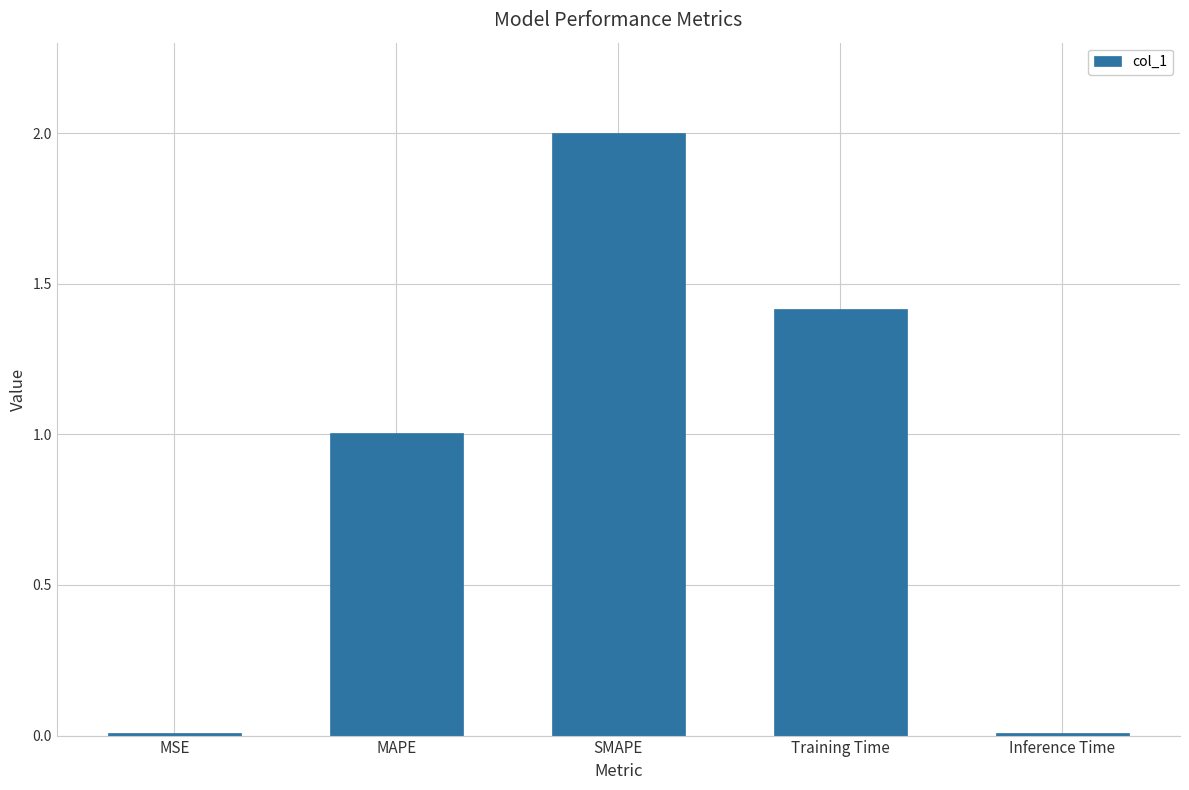

What value does the data have at SMAPE?

2.0